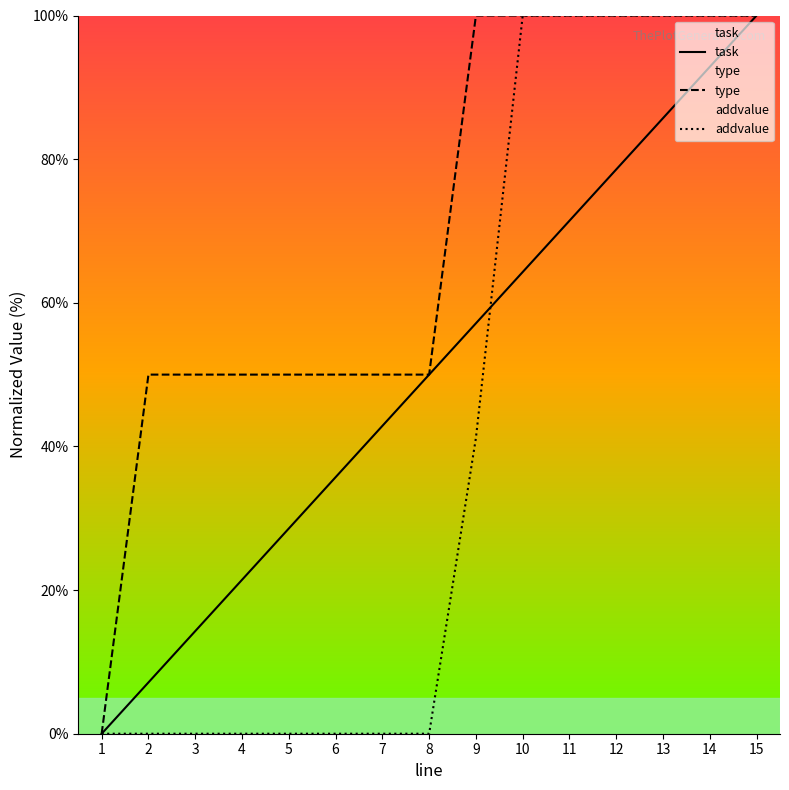

True or false: type and addvalue cross at least once.

False